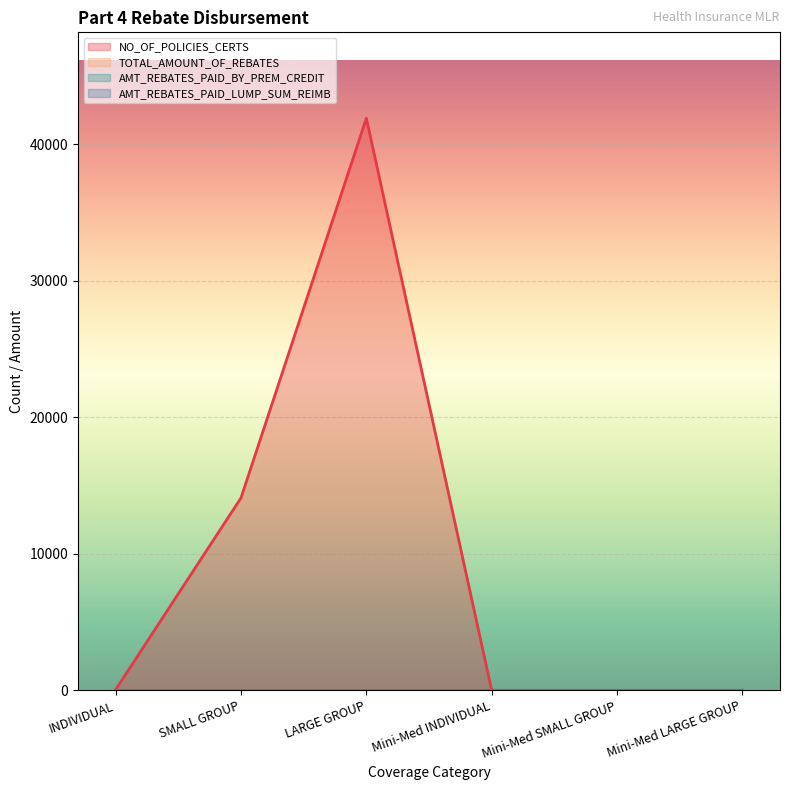

What is the spread (max minus min) of values at SMALL GROUP?

14100